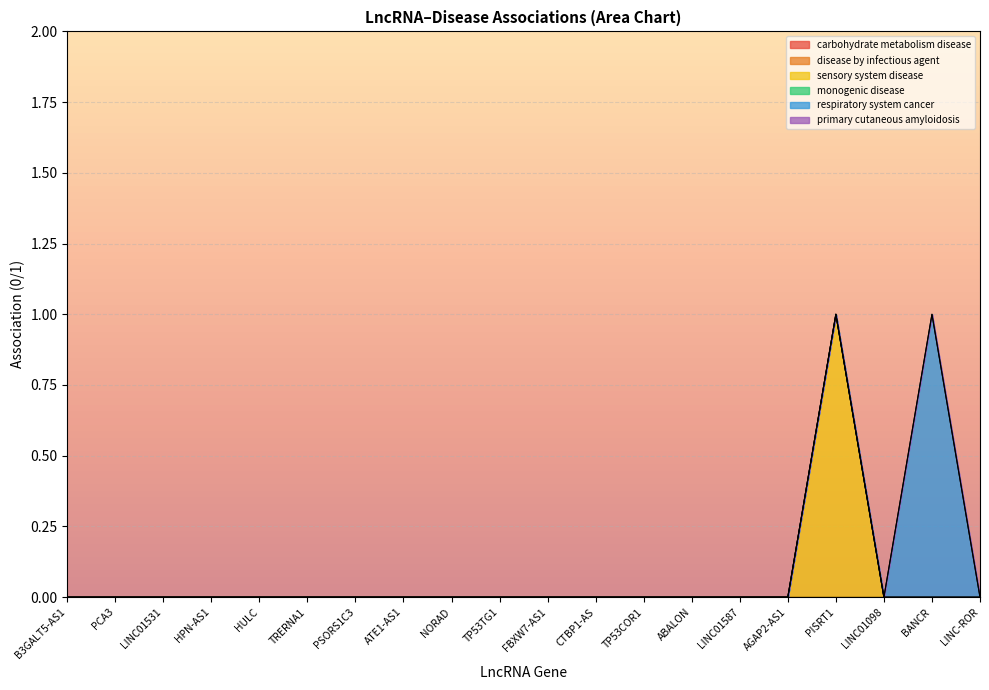

How many values in the sensory system disease series exceed 0?

1